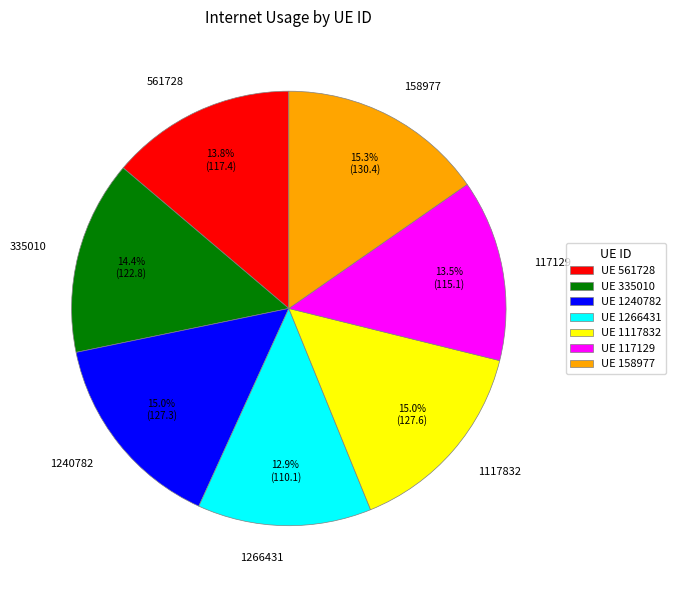

How much of the chart is everything except 1117832?

85.0%